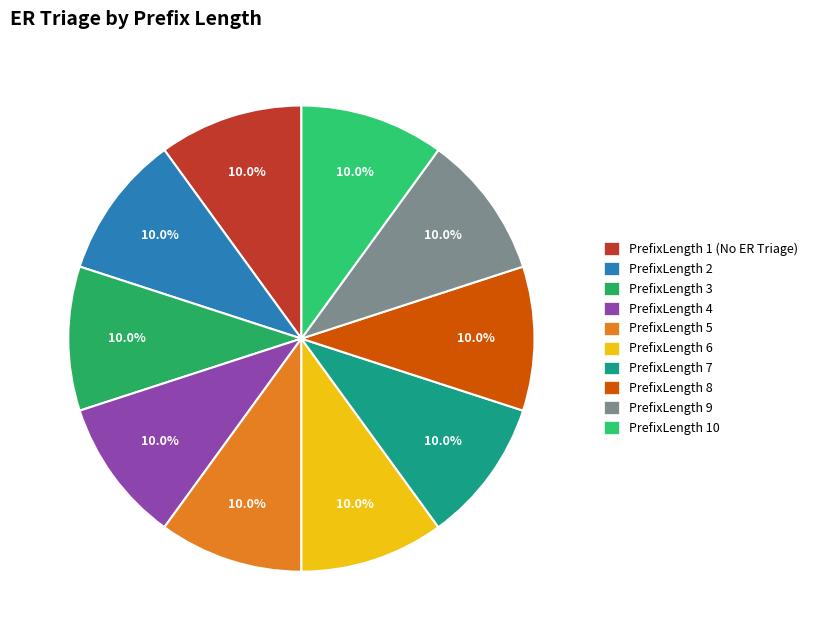

To the nearest percent, what is the average slice percentage?

10%